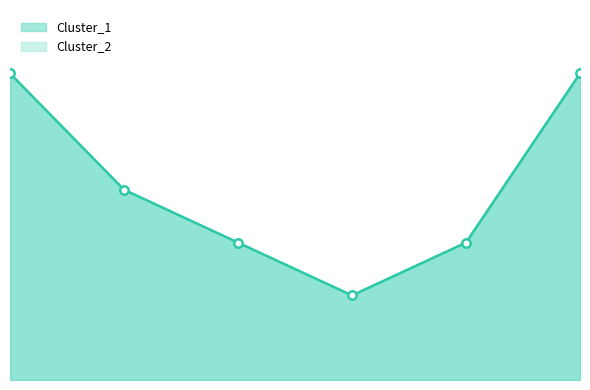

What are all the series names shown in the legend?

Cluster_1, Cluster_2